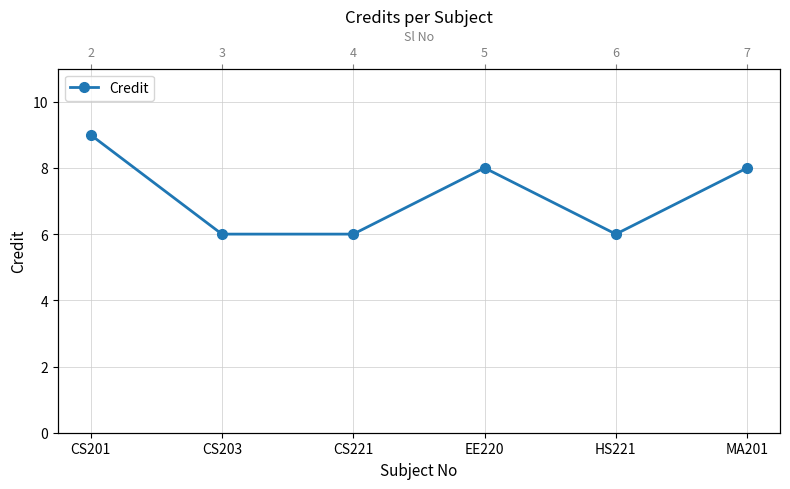

Reading left to right, extract all data points from this chart.

9	6	6	8	6	8